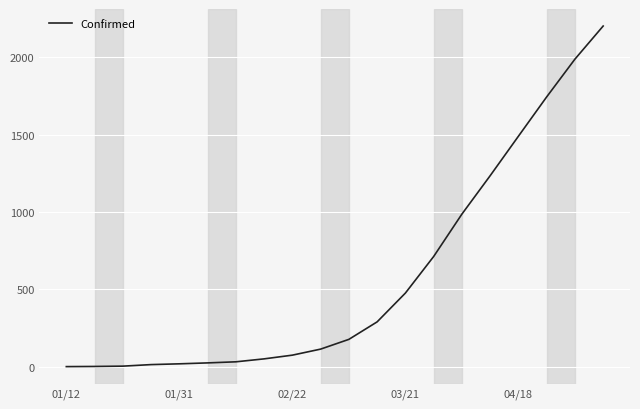

What is the difference between the maximum and minimum values?

2200